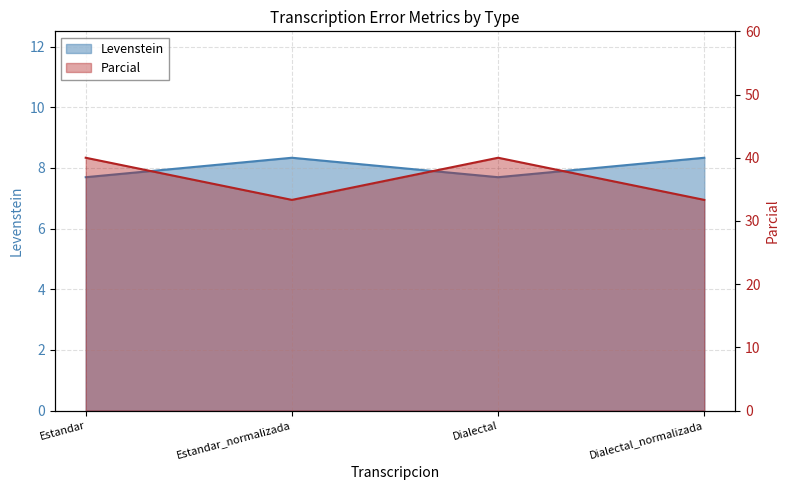

What is the value of the Parcial point at the 1st from the left?

40.0